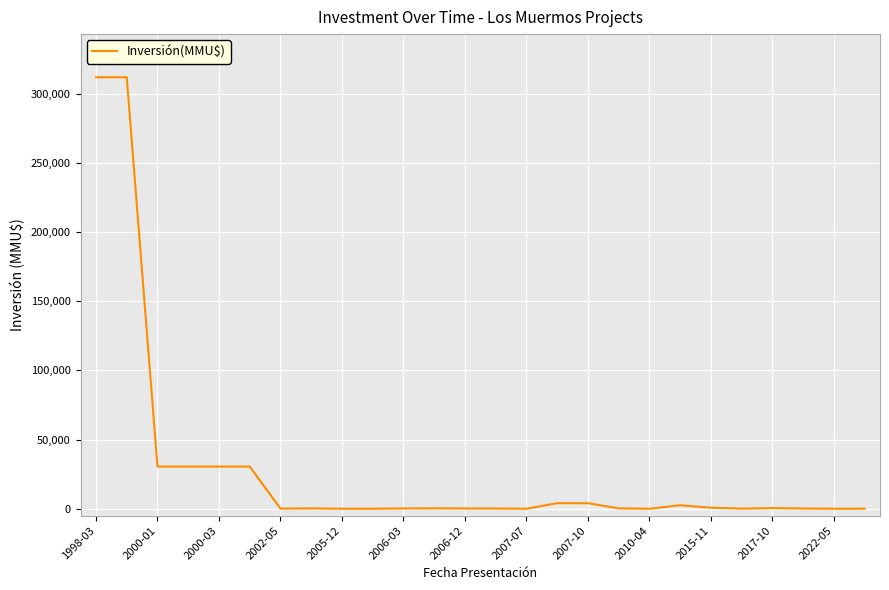

What is the difference between the maximum and minimum values?

312000